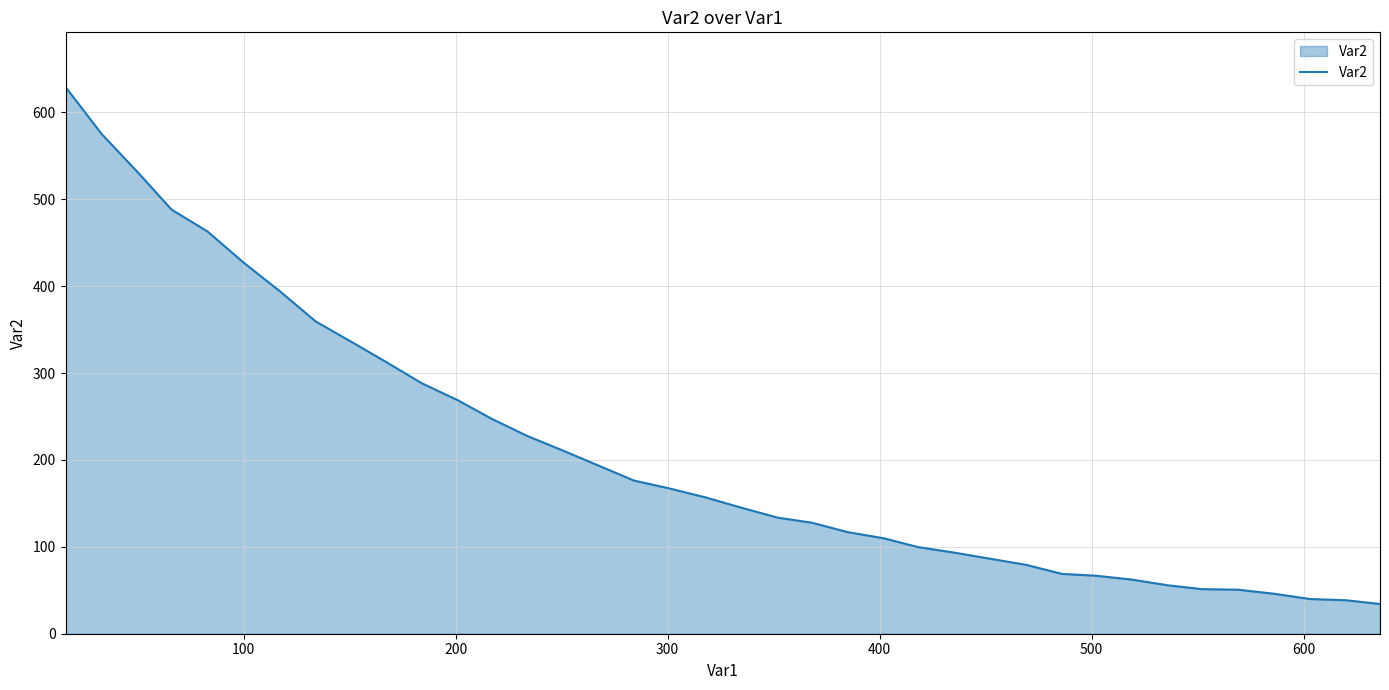

What is the smallest value displayed?

34.2